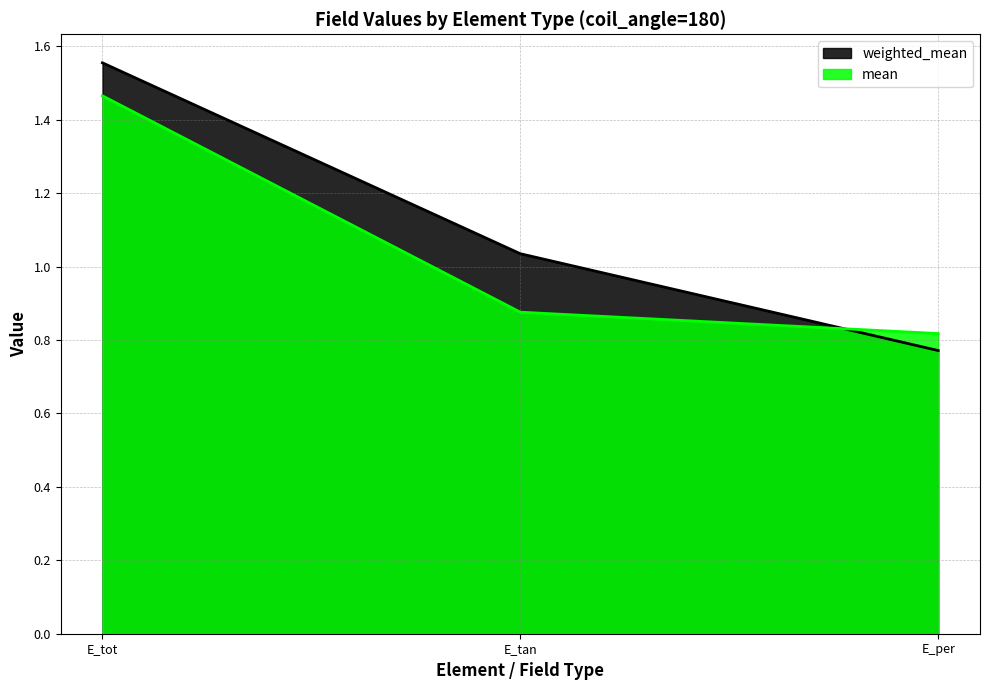

What is the label of the 1st point from the right?

E_per